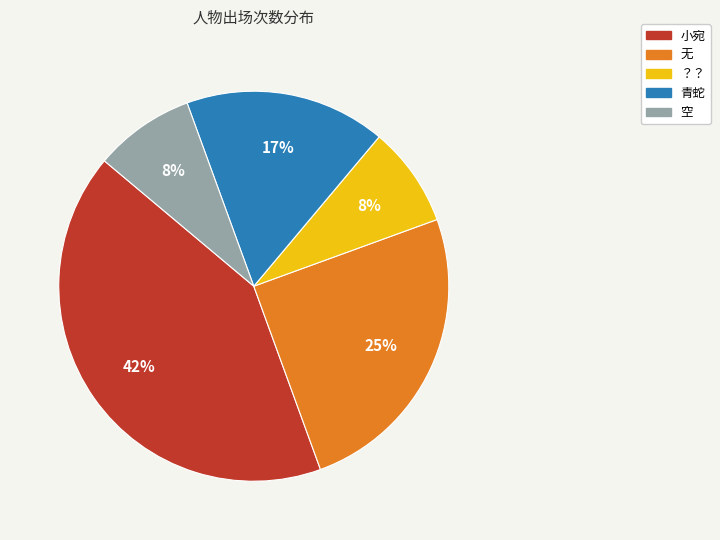

Is the sum of 小宛 and 青蛇 greater than half?

Yes